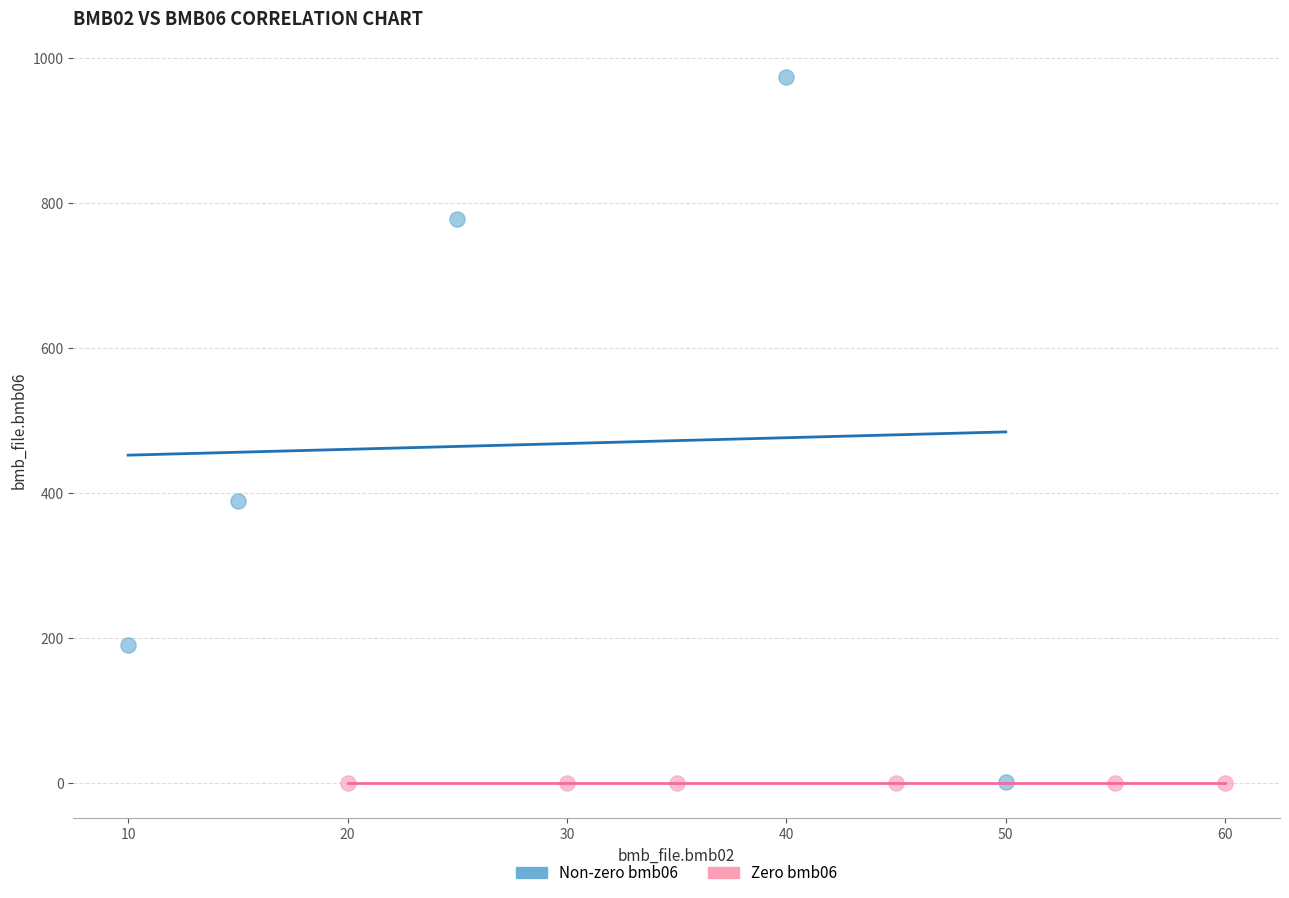

Which series reaches the maximum Y coordinate?

Non-zero bmb06